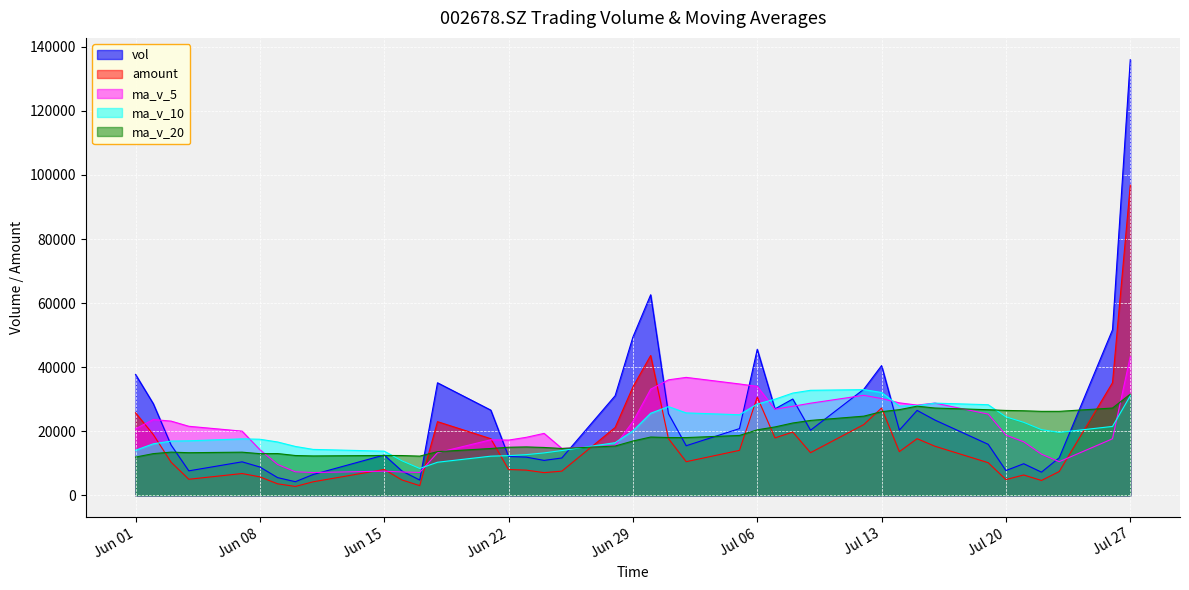

Where does the vol series first go above 20331?

Jun 01